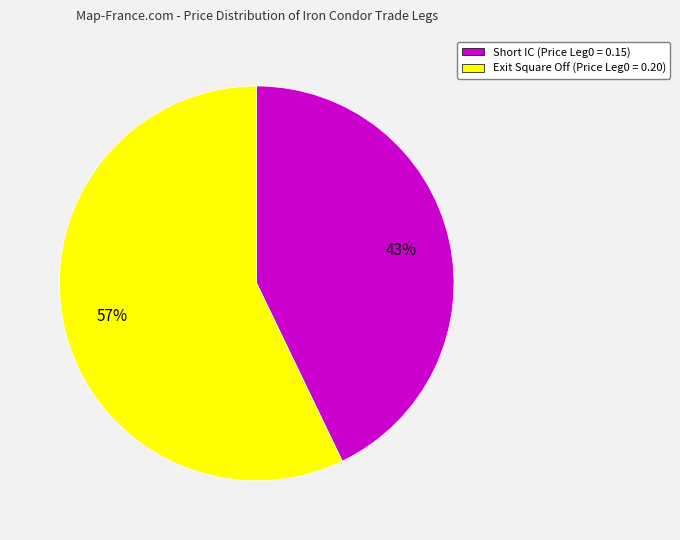

Is it true that Short IC is 43% of the pie?

True